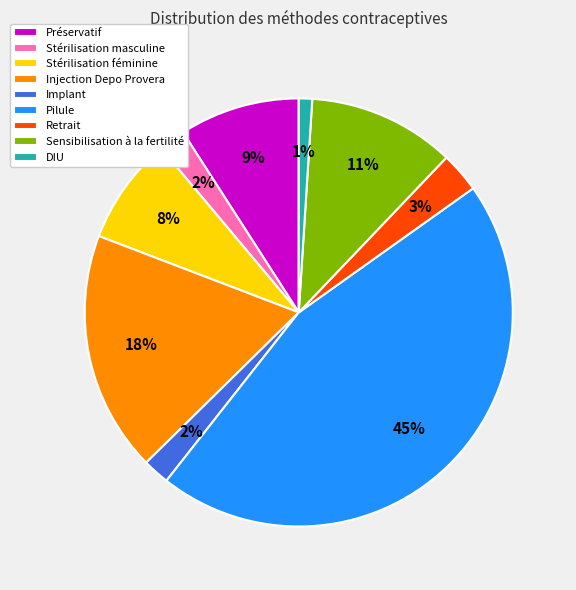

The Préservatif slice represents 9% of the pie. True or false?

True